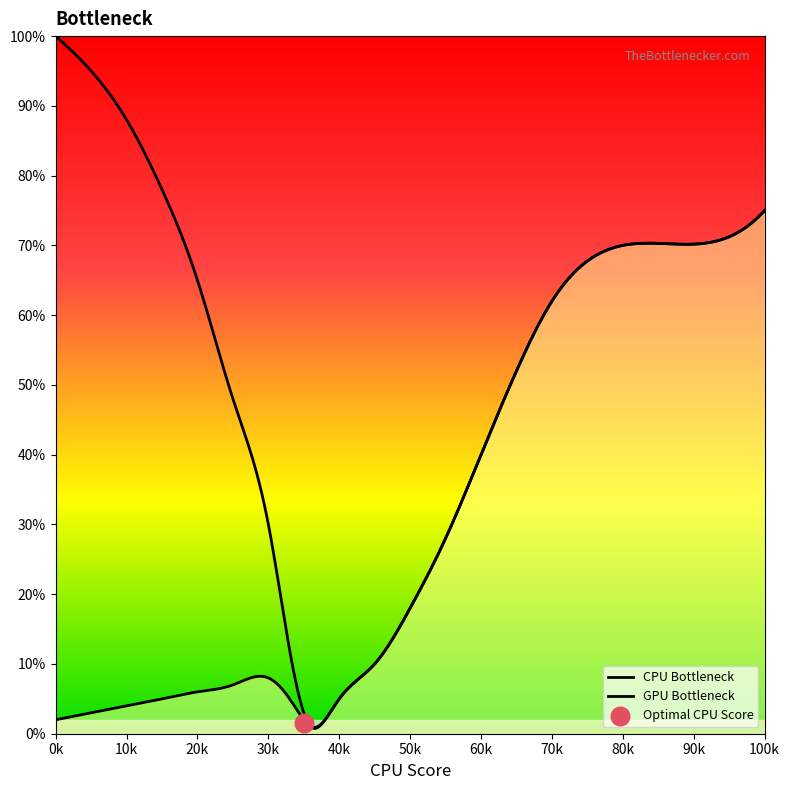

Which series has the largest total across all categories?

CPU Bottleneck